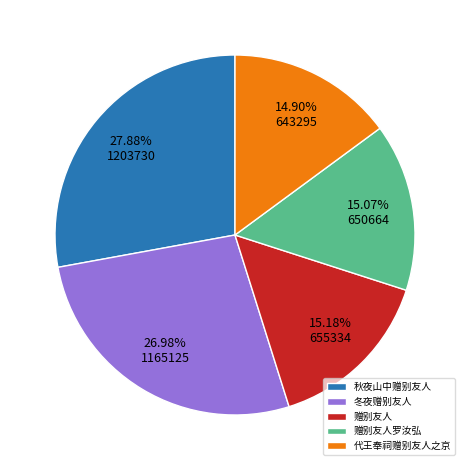

The 赠别友人 slice represents 6% of the pie. True or false?

False